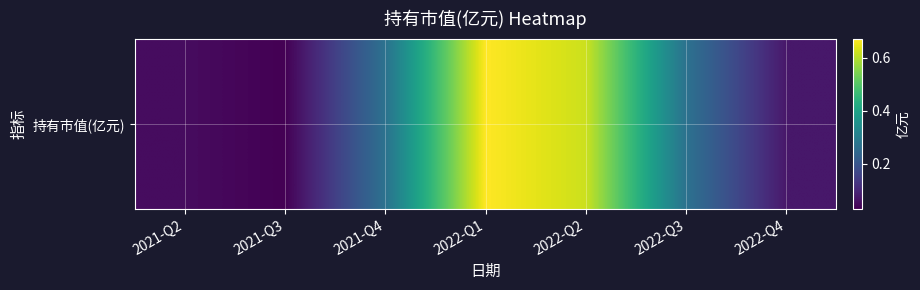

Rank the categories by value from highest to lowest.

2022-Q1, 2022-Q2, 2021-Q4, 2022-Q3, 2022-Q4, 2021-Q2, 2021-Q3